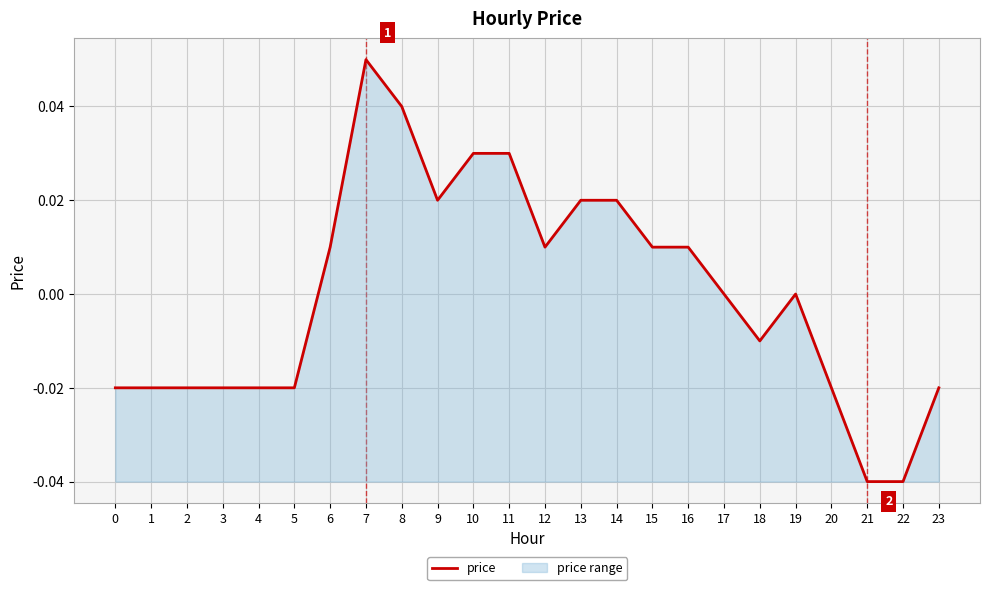

Where is the first local minimum?

9